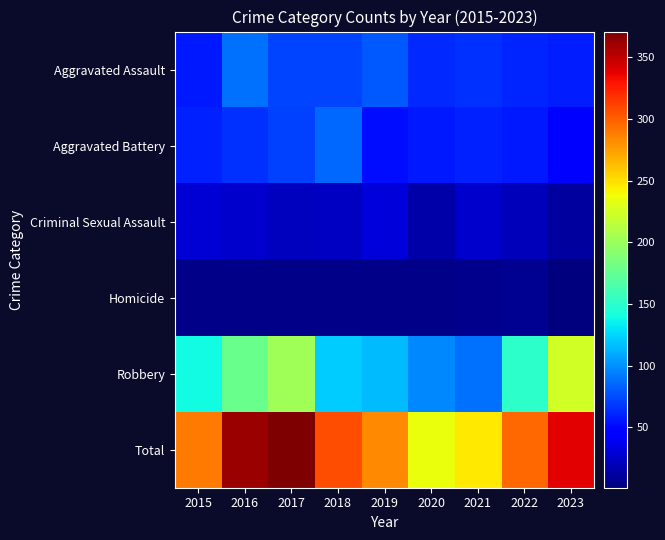

Which label corresponds to the smallest value in the chart?

2023